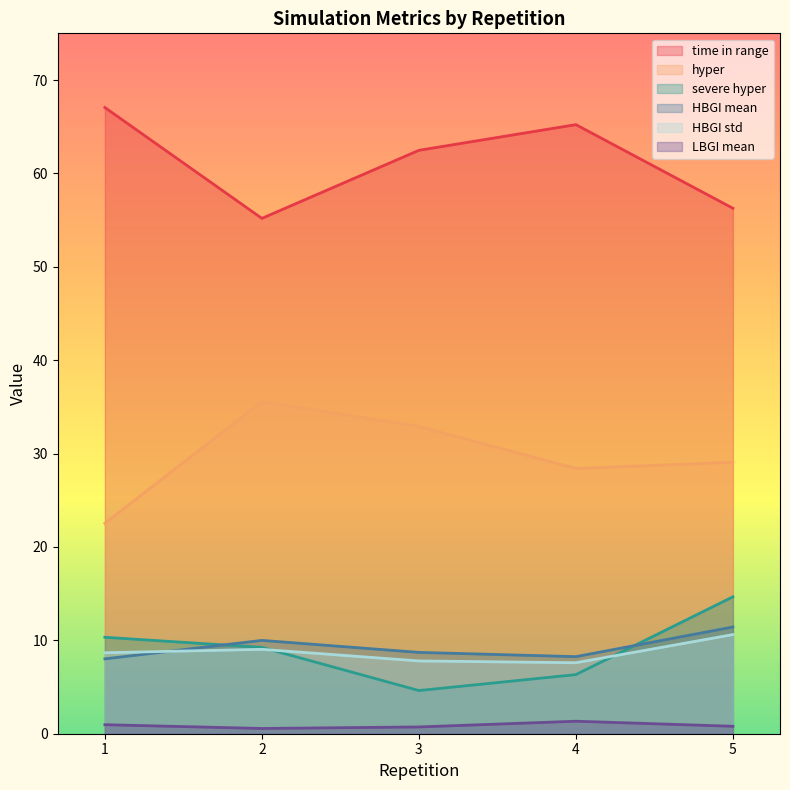

Rank the categories by time in range value from lowest to highest.

2, 5, 3, 4, 1